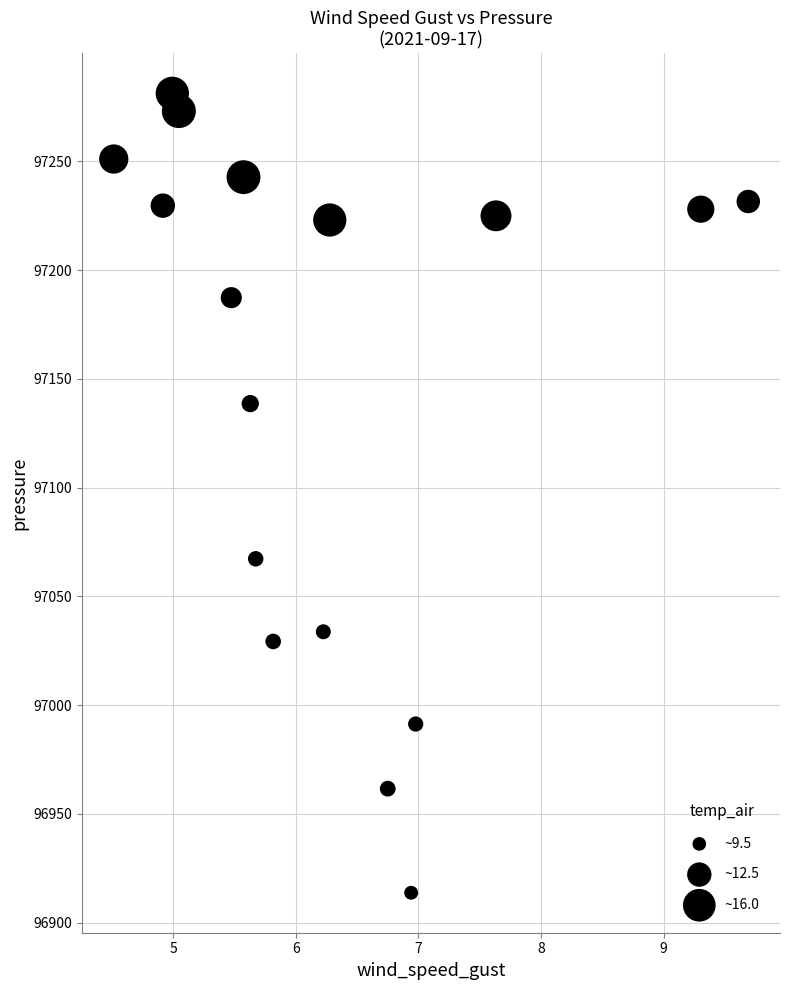

What is the range of X values (max minus min)?

5.2